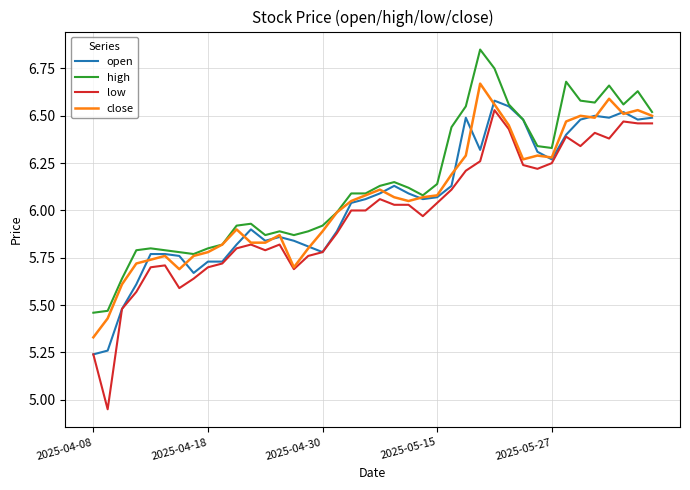

True or false: high and low cross at least once.

False